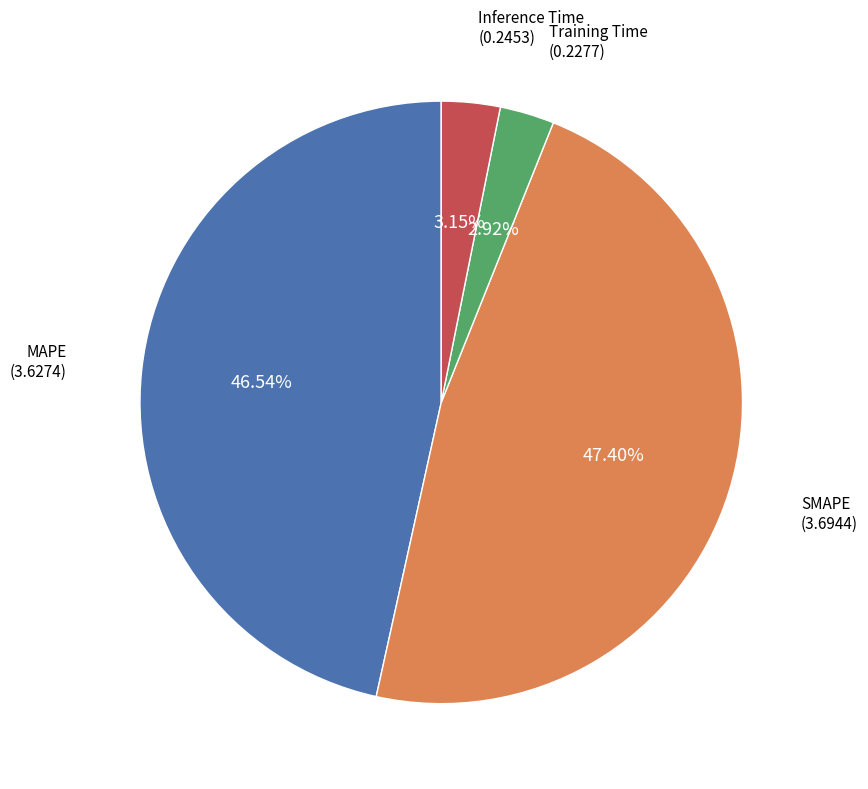

To the nearest percent, what is the average slice percentage?

25%